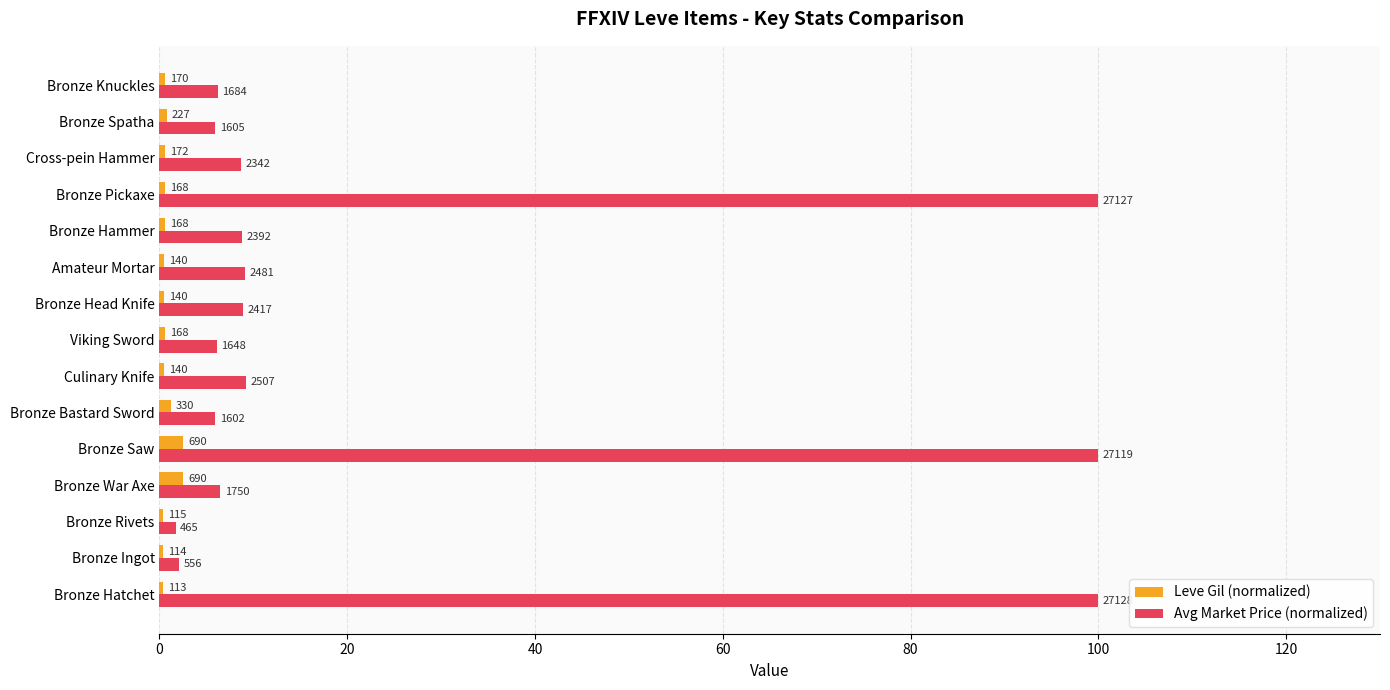

What are all the series names shown in the legend?

Leve Gil (normalized), Avg Market Price (normalized)